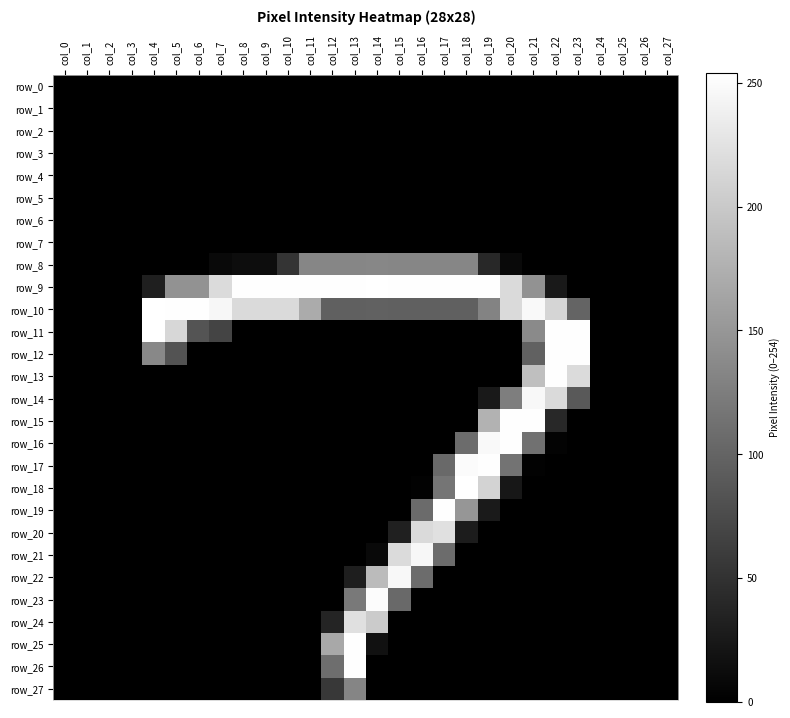

At which label is row_11 closest to 127?

col_21